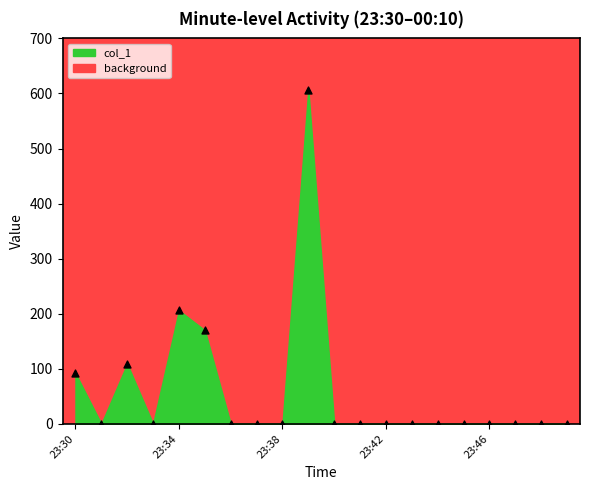

What Y value in the scatter plot is closest to 303?

206